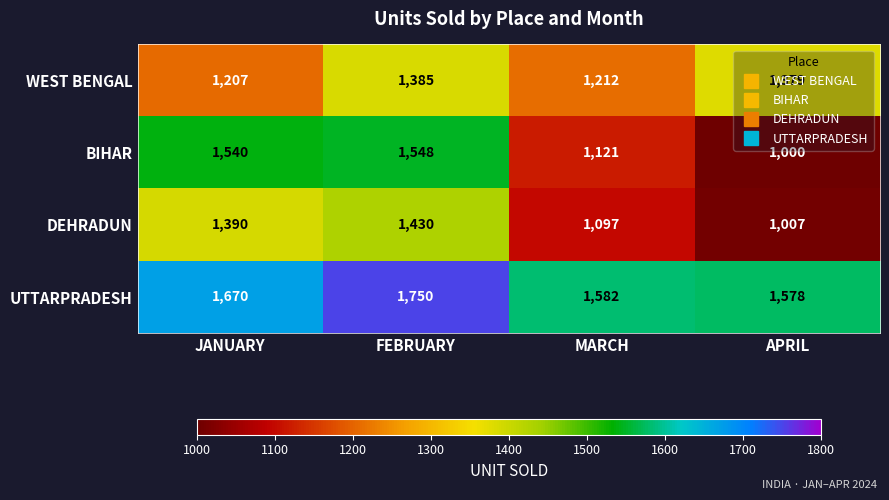

At which label is BIHAR closest to 1274?

MARCH